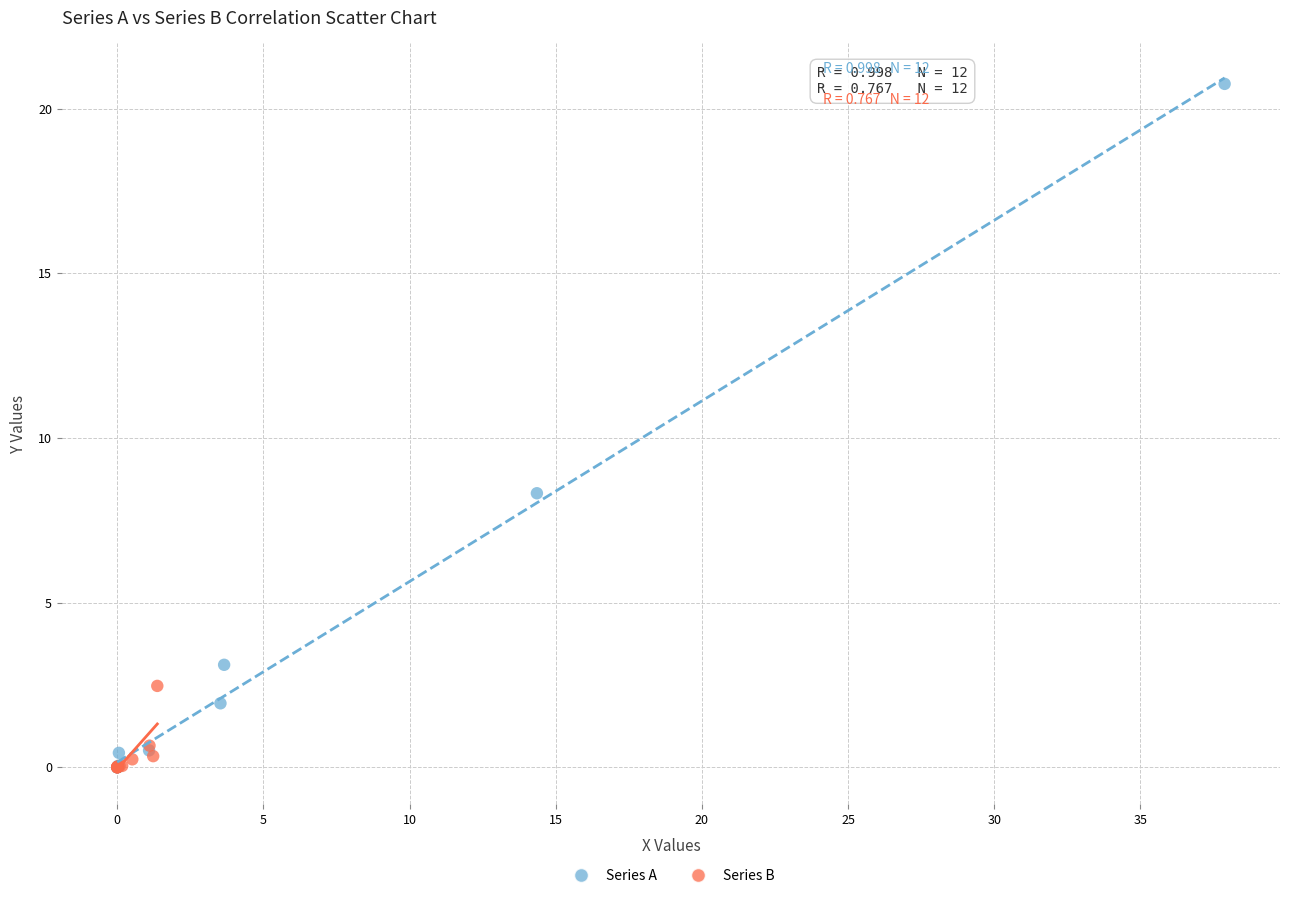

What are all the series names shown in the legend?

Series A, Series B